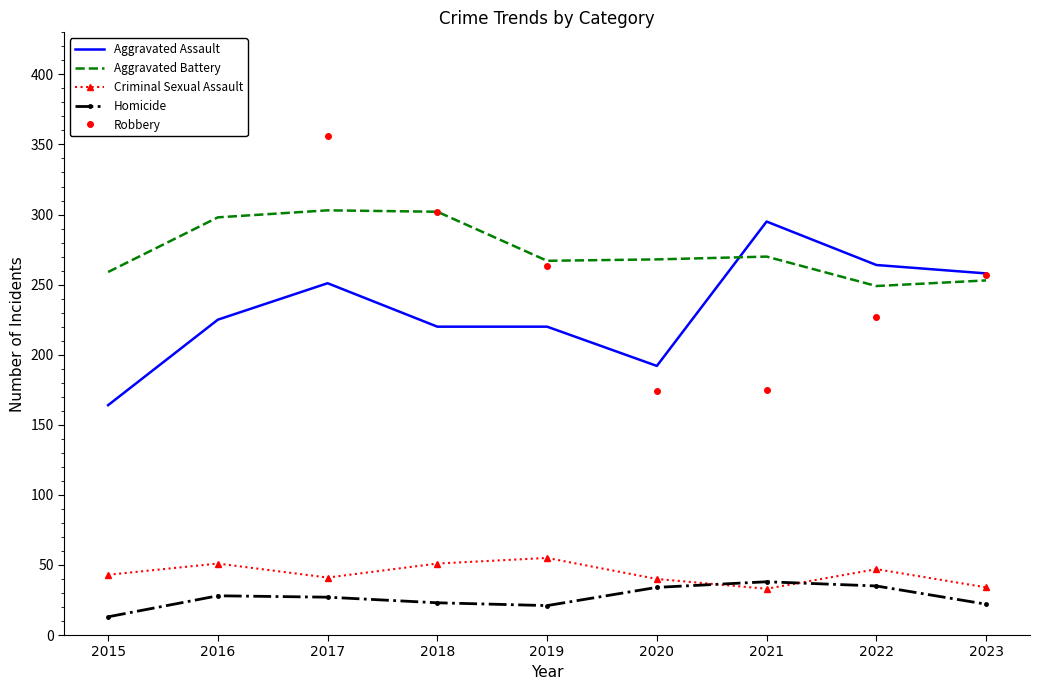

Which series has the largest range (max minus min)?

Robbery